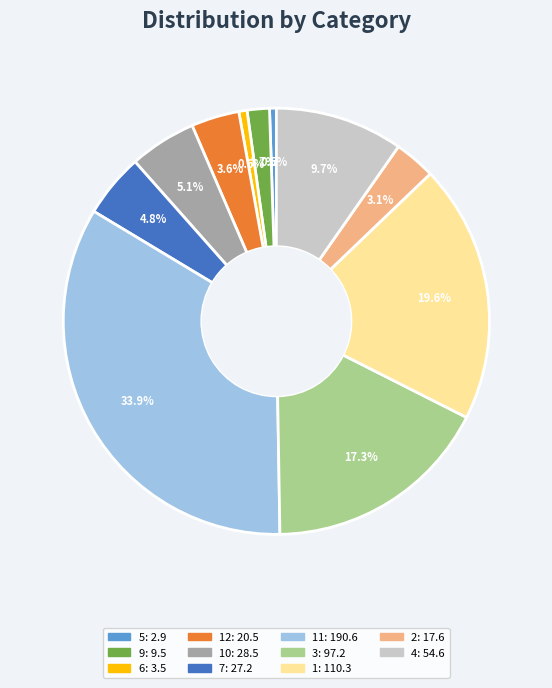

How many slices are in this pie chart?

11